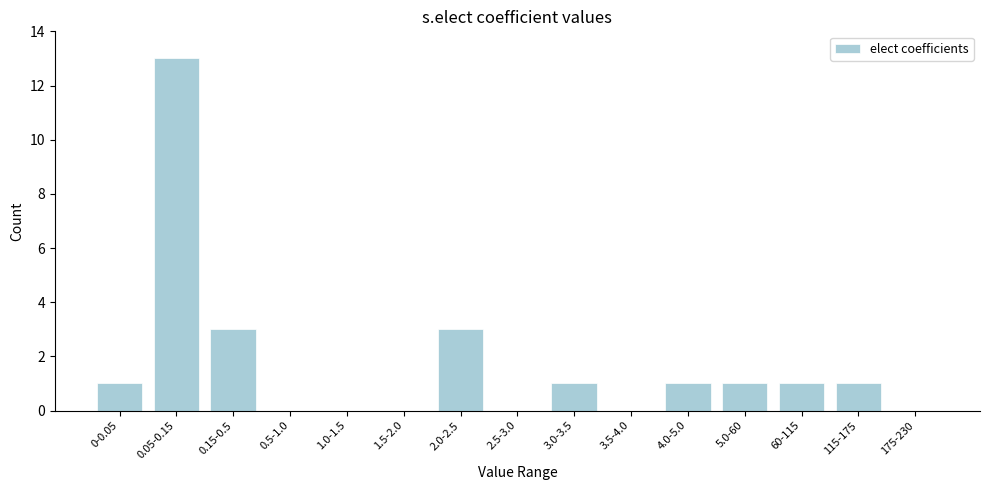

Reading left to right, extract all data points from this chart.

0-0.05=1	0.05-0.15=13	0.15-0.5=3	0.5-1.0=0	1.0-1.5=0	1.5-2.0=0	2.0-2.5=3	2.5-3.0=0	3.0-3.5=1	3.5-4.0=0	4.0-5.0=1	5.0-60=1	60-115=1	115-175=1	175-230=0